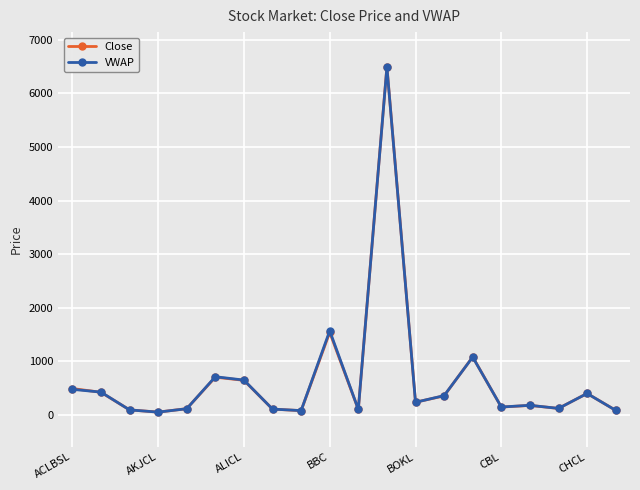

Which series has the largest range (max minus min)?

Close